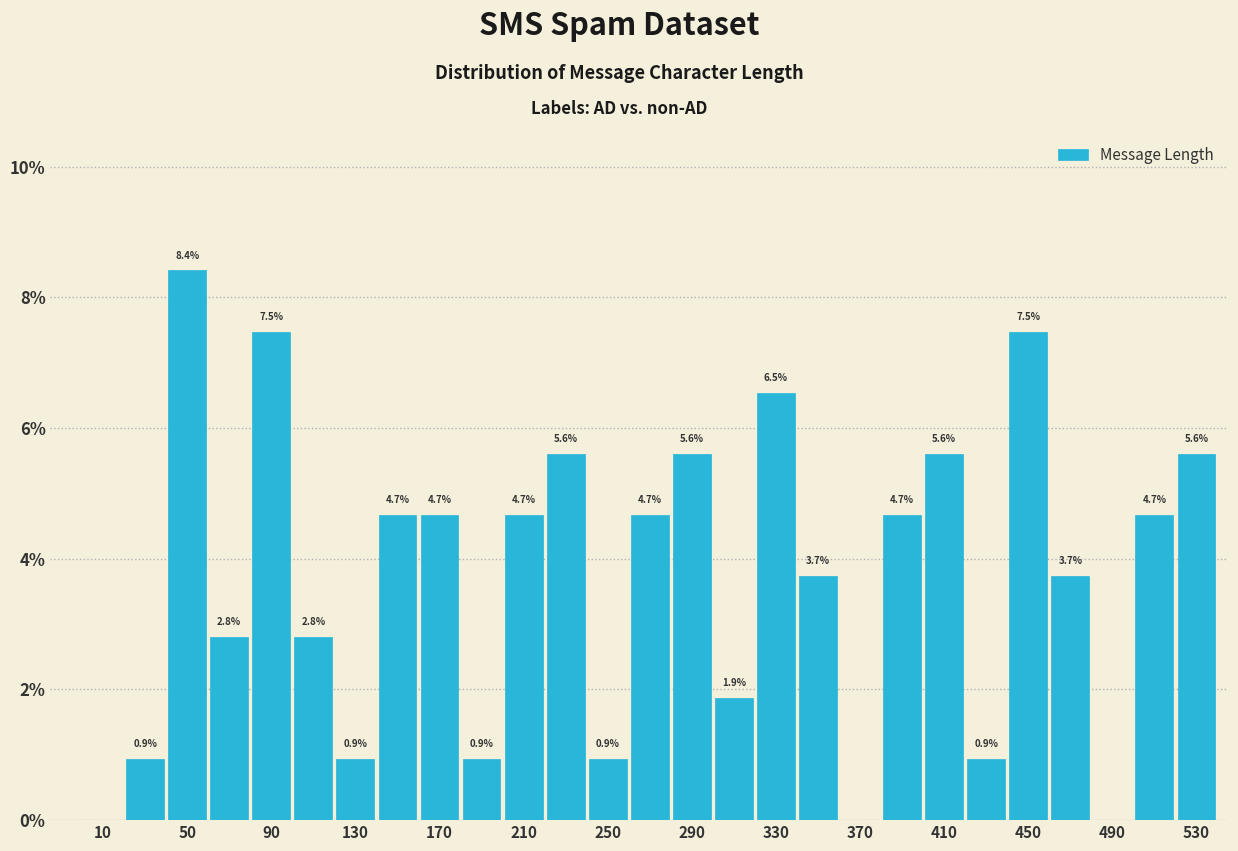

Over which range of the x-axis is the bar tallest?

40 to 60